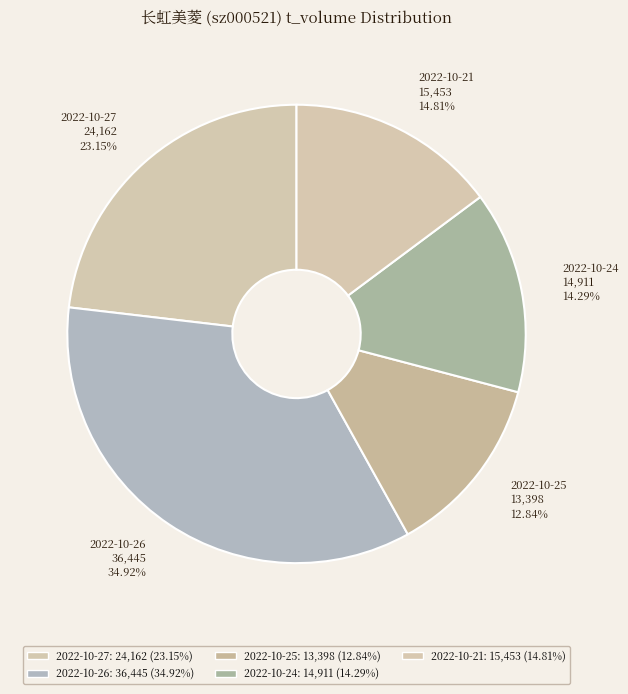

Which slice is the largest?

2022-10-26